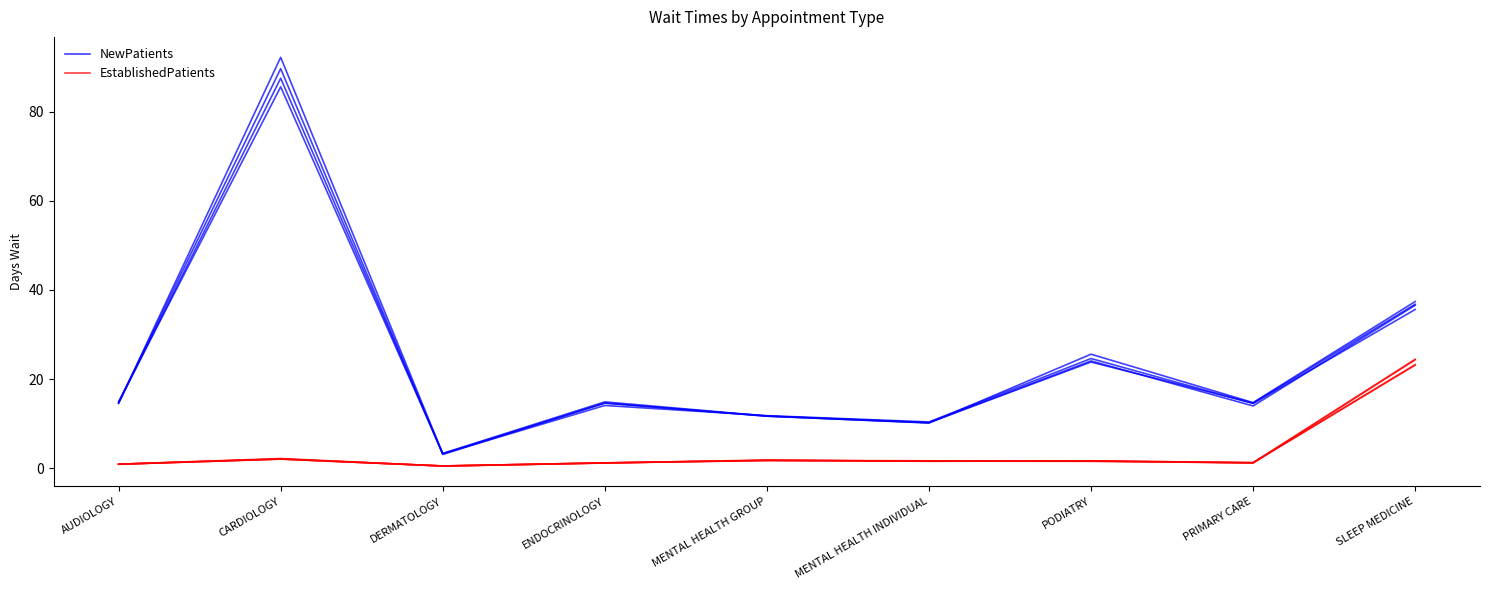

What is the minimum value shown in the chart?

0.5